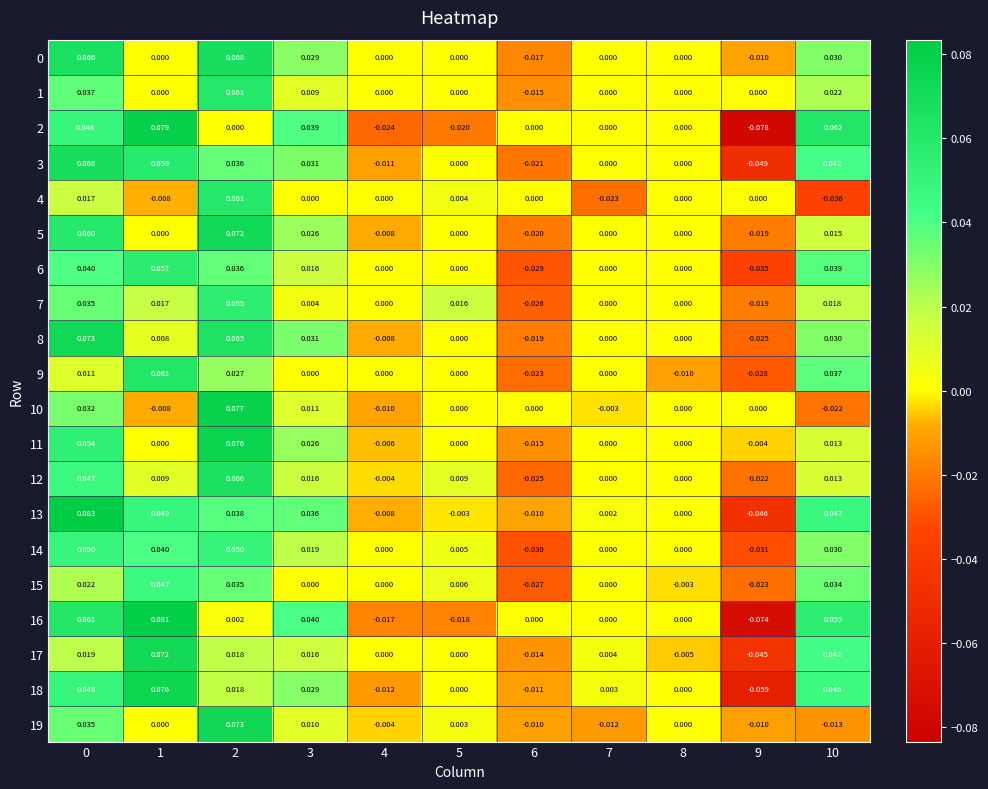

Is the value of 7 at 5 greater than the value of 13 at 7?

Yes